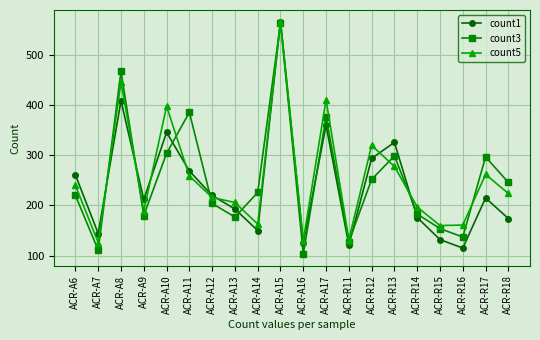

What is the difference between the highest and lowest values at ACR-A16?

27